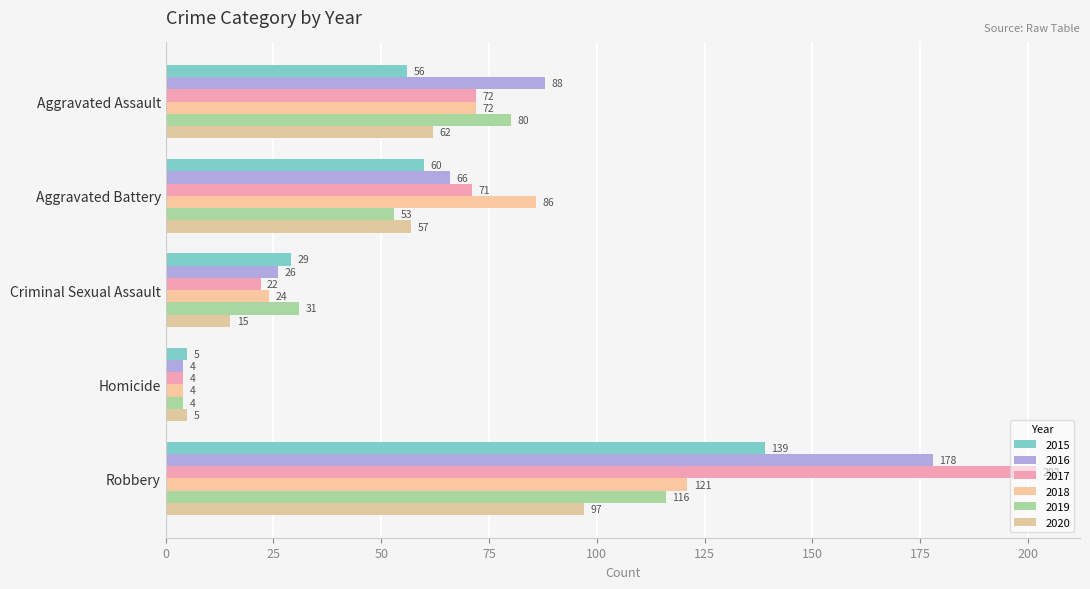

Rank the series at Homicide from highest to lowest value.

2015, 2020, 2016, 2017, 2018, 2019